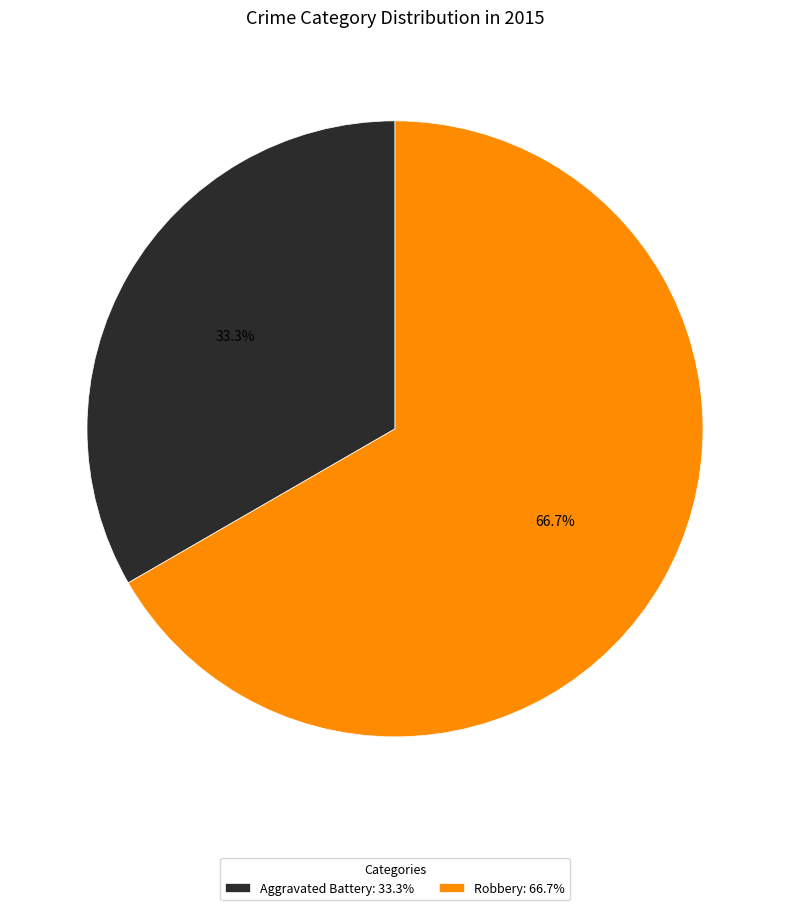

Does any single category account for the majority?

Yes